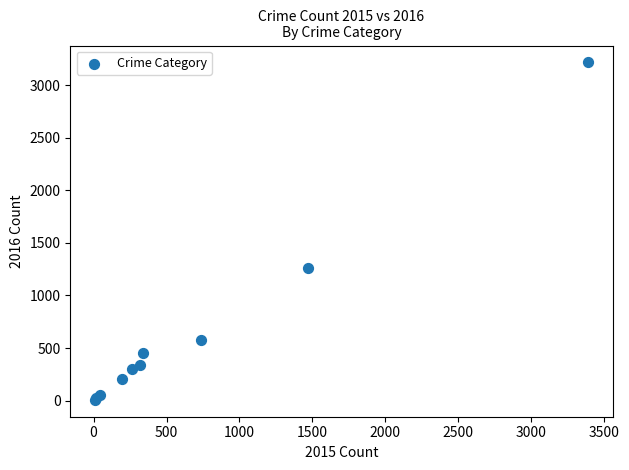

What Y value in the scatter plot is closest to 1612?

1259